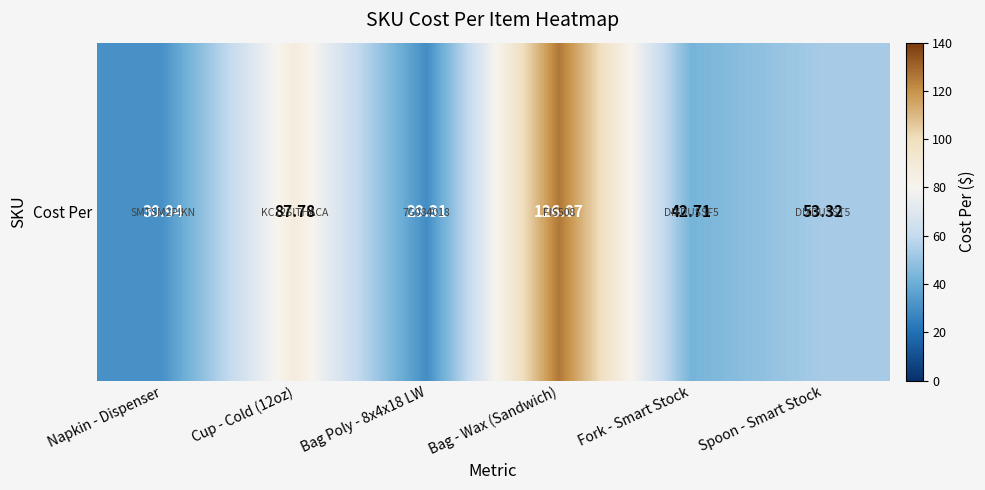

What is the difference between the maximum and minimum values?

96.8